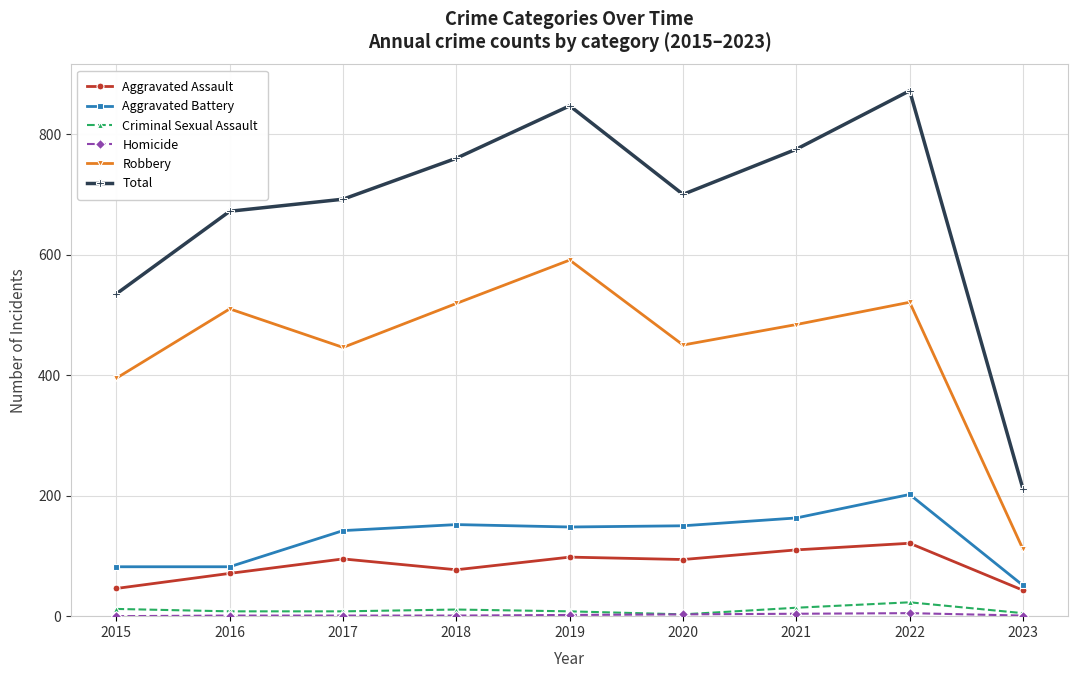

Where is Robbery nearest to the value 351?

2015